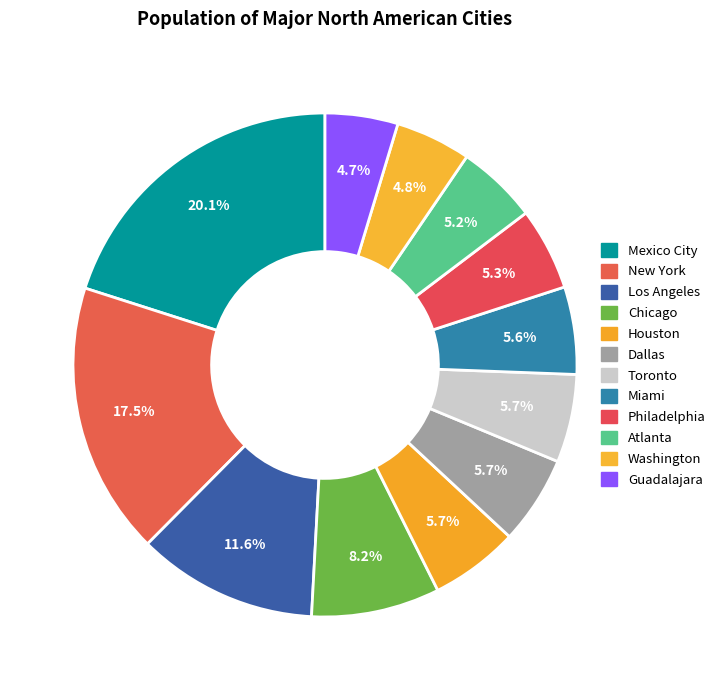

Approximately how many times larger is the value at Philadelphia compared to Atlanta?

1.0